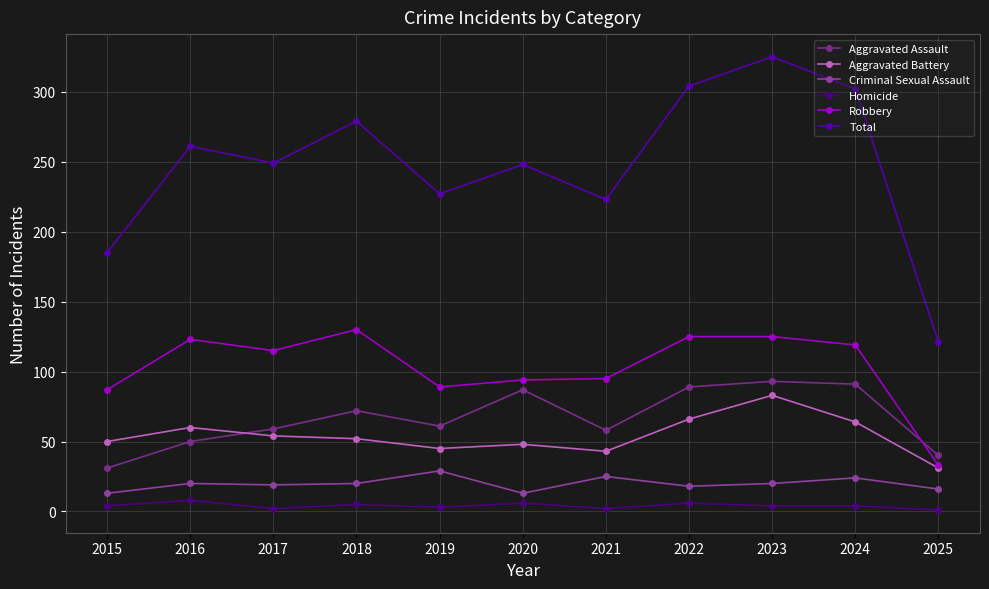

Count the number of categories in the chart.

11